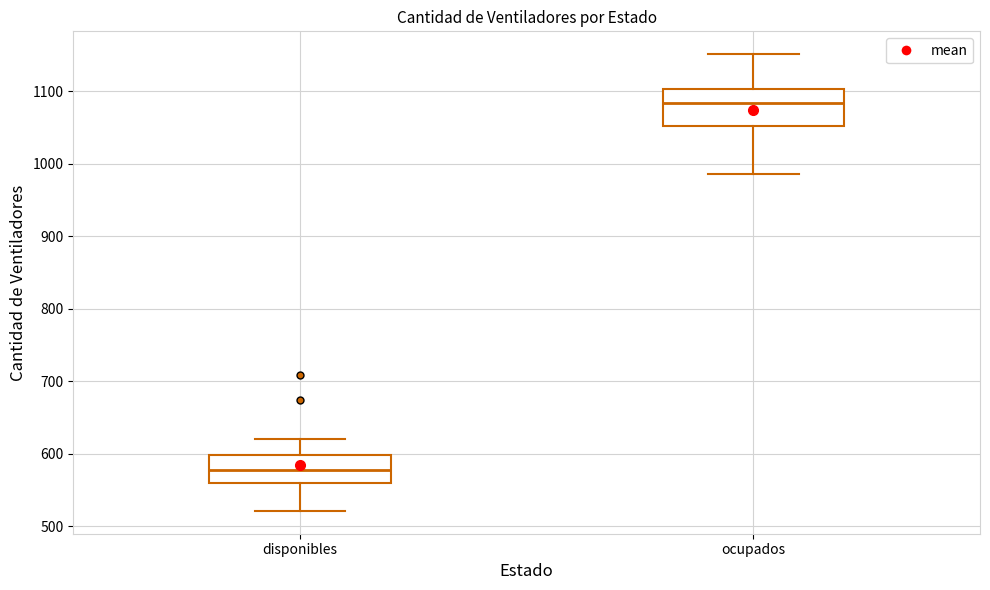

Where does the lower whisker of the box for ocupados end on the y-axis? The values are not printed on the chart, so give them approximately, as read against the axis.

990